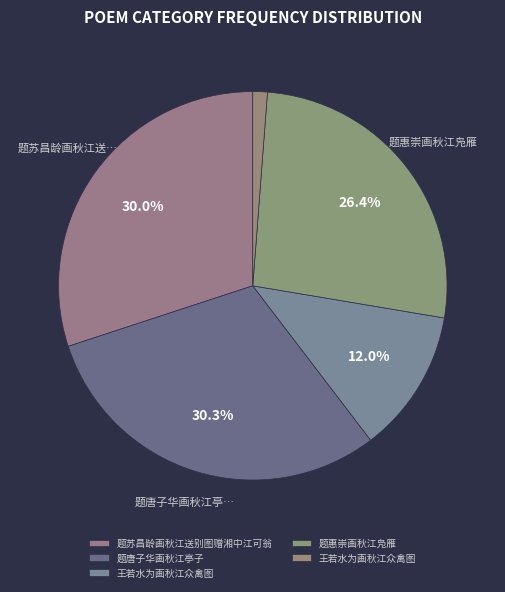

Rank the categories by value from highest to lowest.

题唐子华画秋江亭子, 题苏昌龄画秋江送别图赠湘中江可翁, 题惠崇画秋江凫雁, 王若水为画秋江众禽图, 王若水为画秋江众禽图